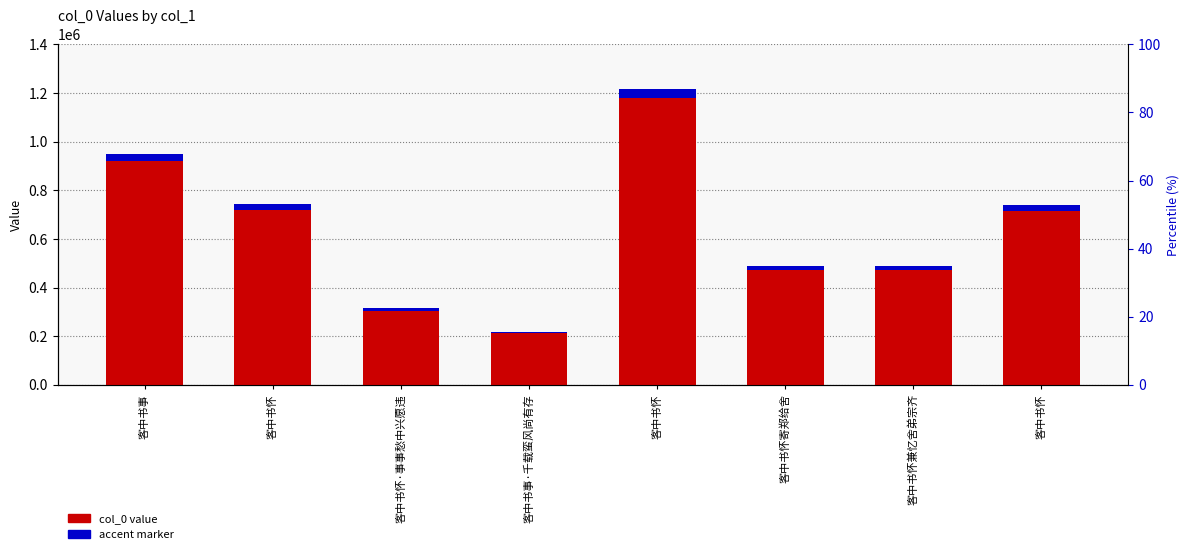

Which label corresponds to the largest value in the chart?

客中书怀